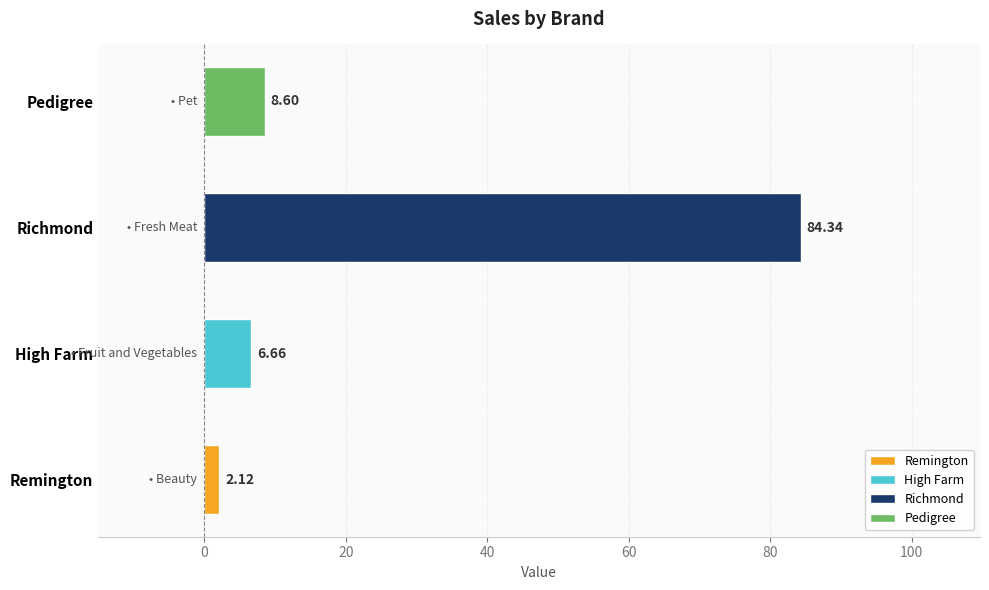

What is the average value?

25.4